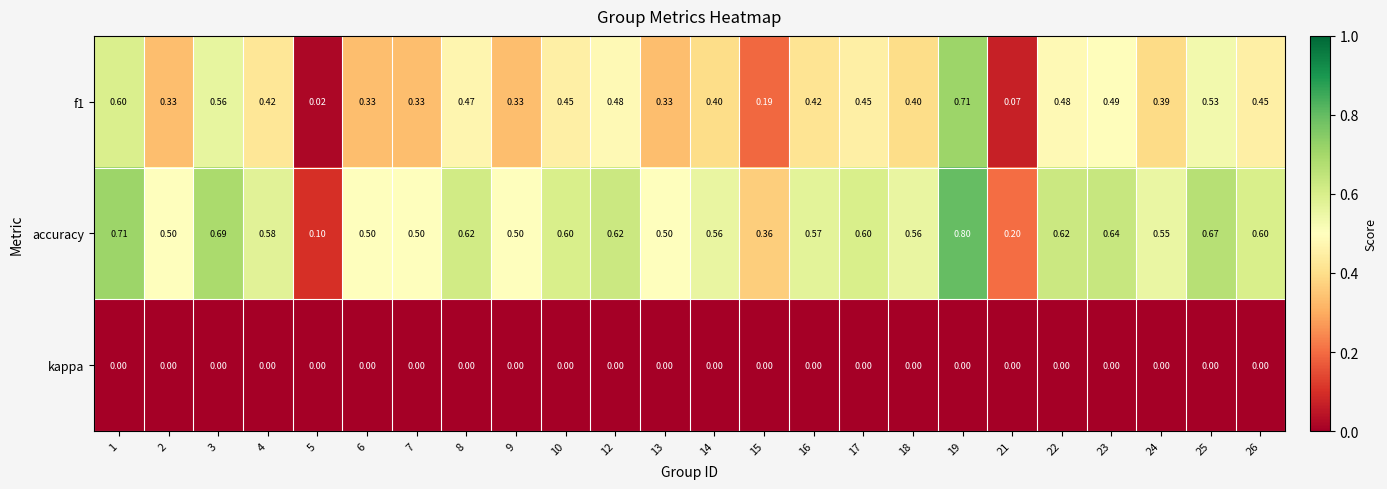

Which series changed the most between 22 and 23?

accuracy